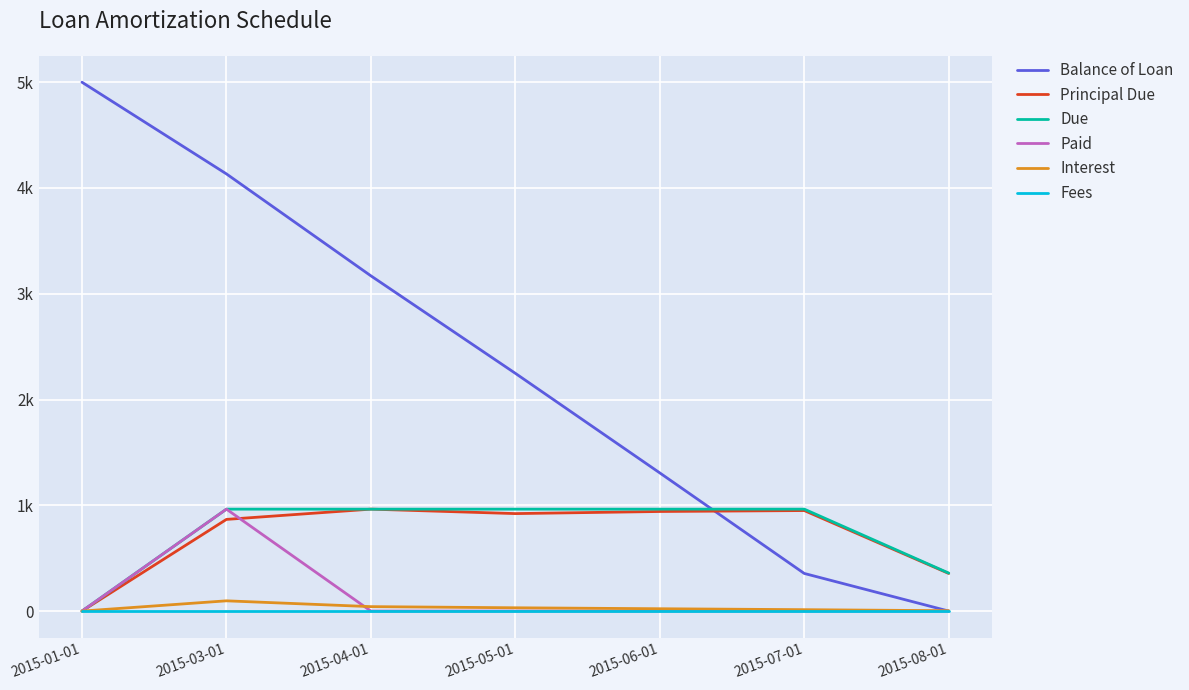

How many interior local valleys does the Principal Due series have?

1